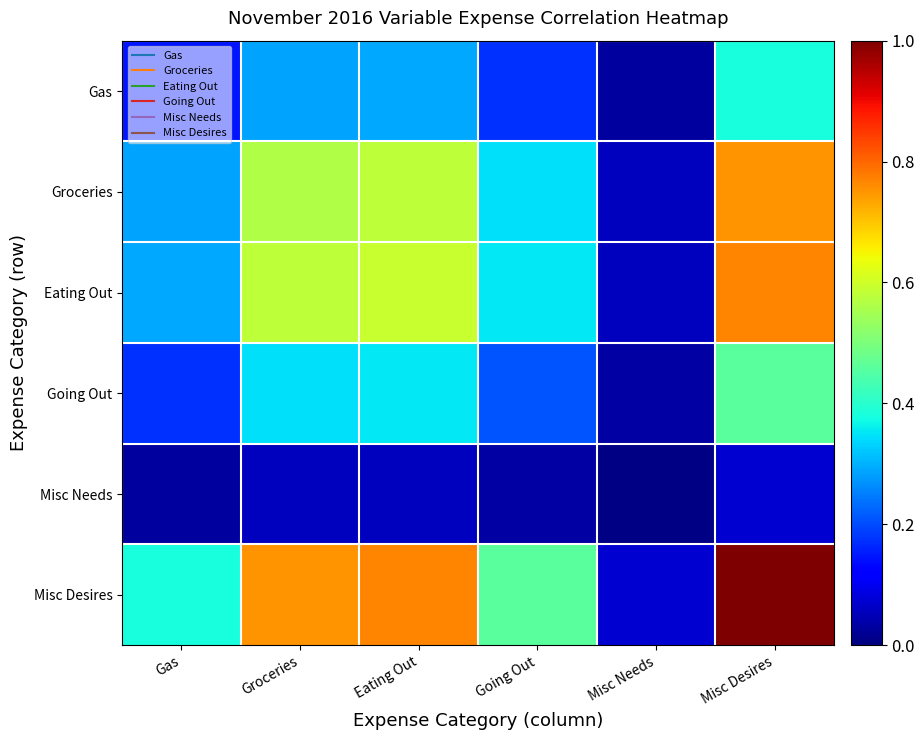

Which series has the largest total across all categories?

Misc Desires